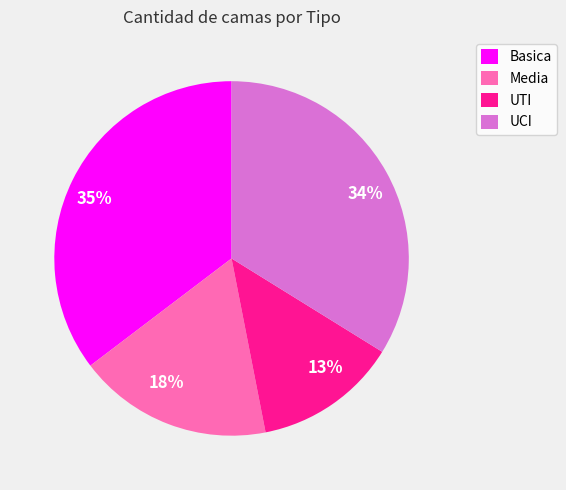

Is there a majority slice in this chart?

No